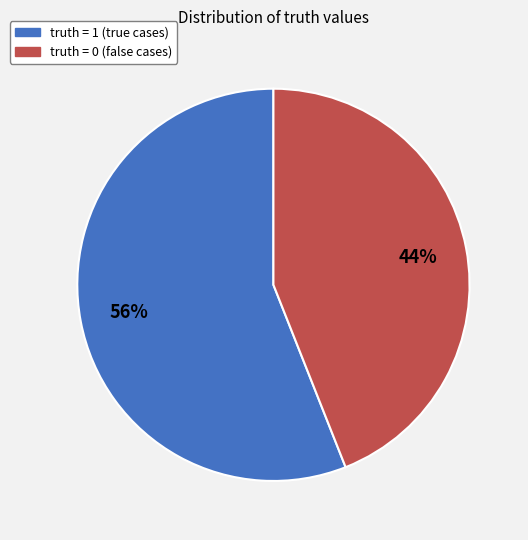

Is there a majority slice in this chart?

Yes